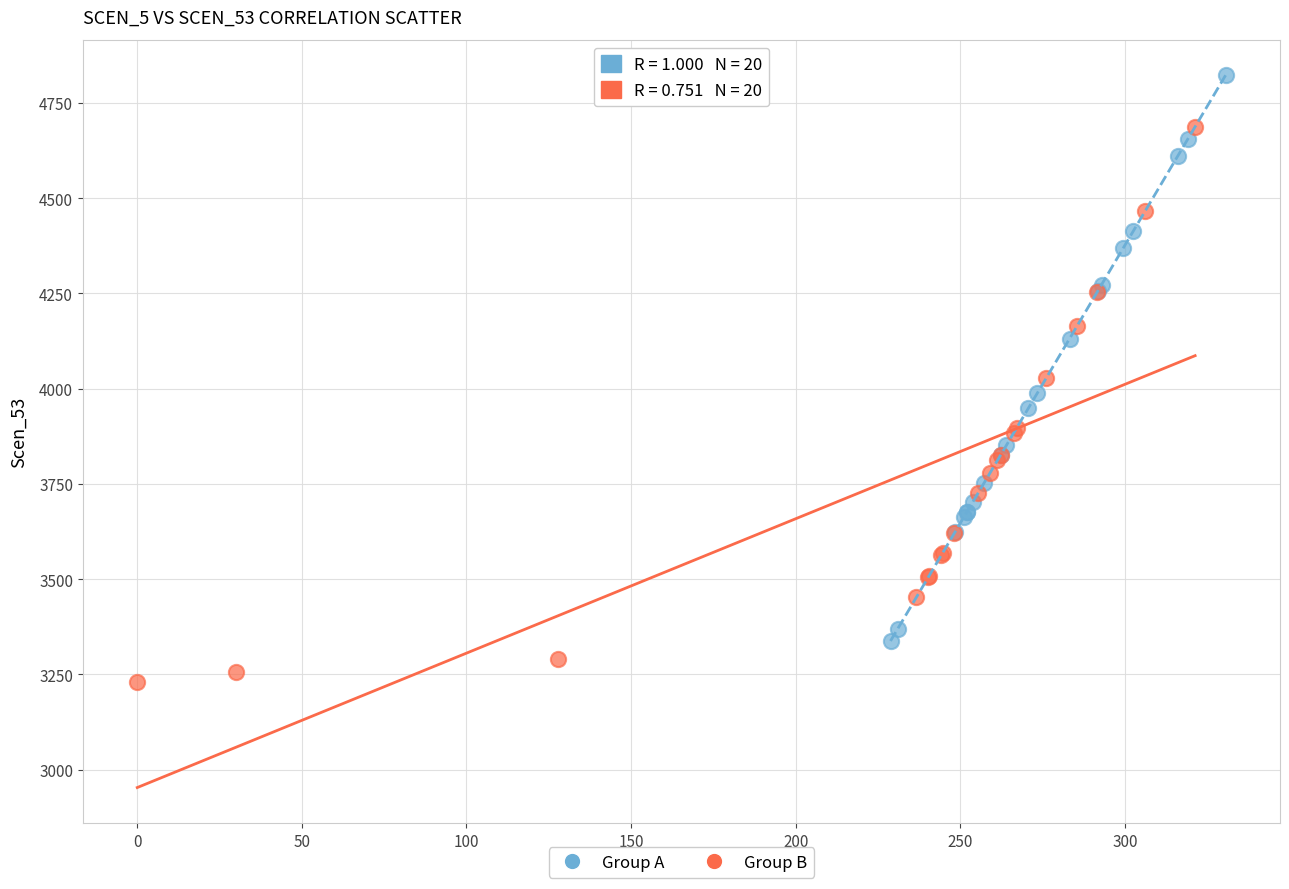

Which series reaches the maximum Y coordinate?

Group A